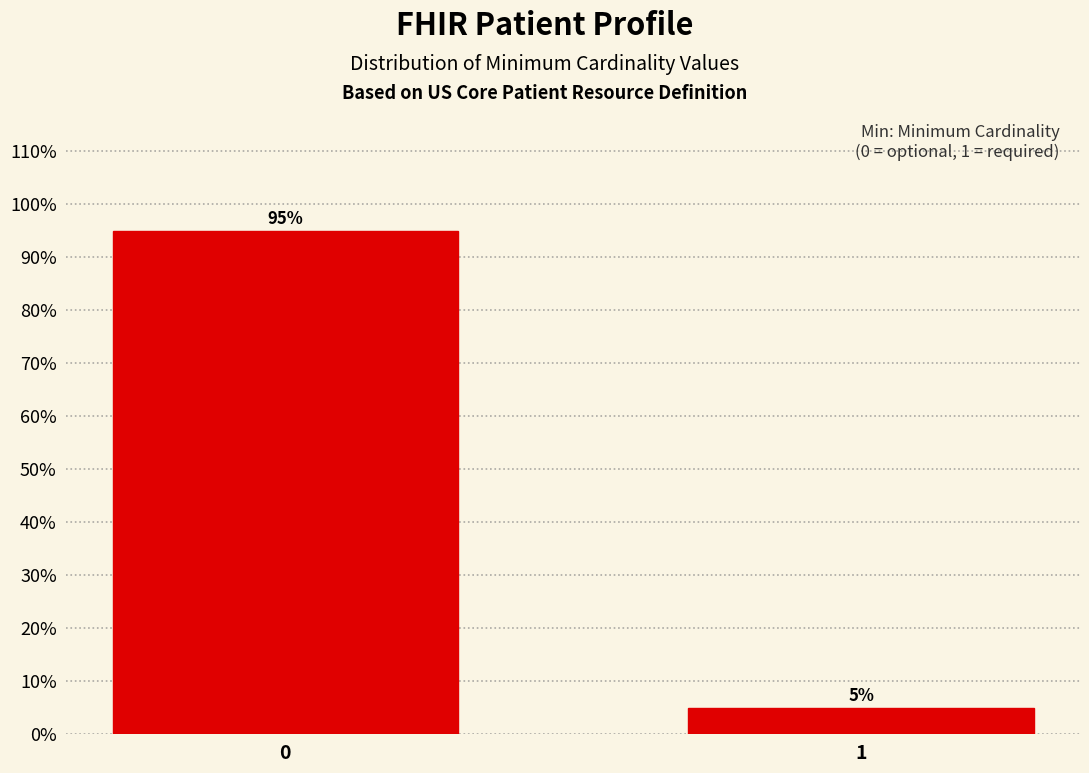

Reading left to right, list all the values displayed in this chart.

95	5